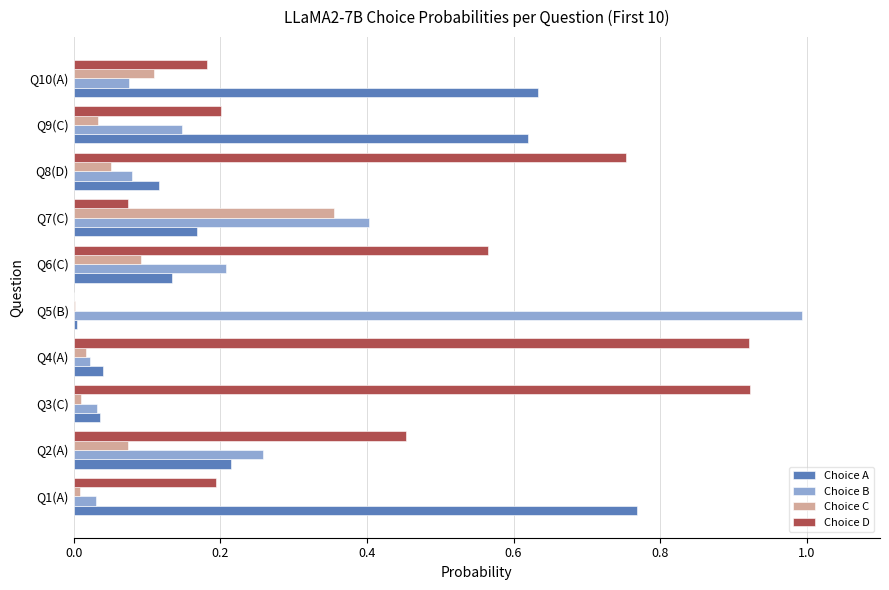

The Choice A series shows 0.2 at Q7(C). True or false?

True